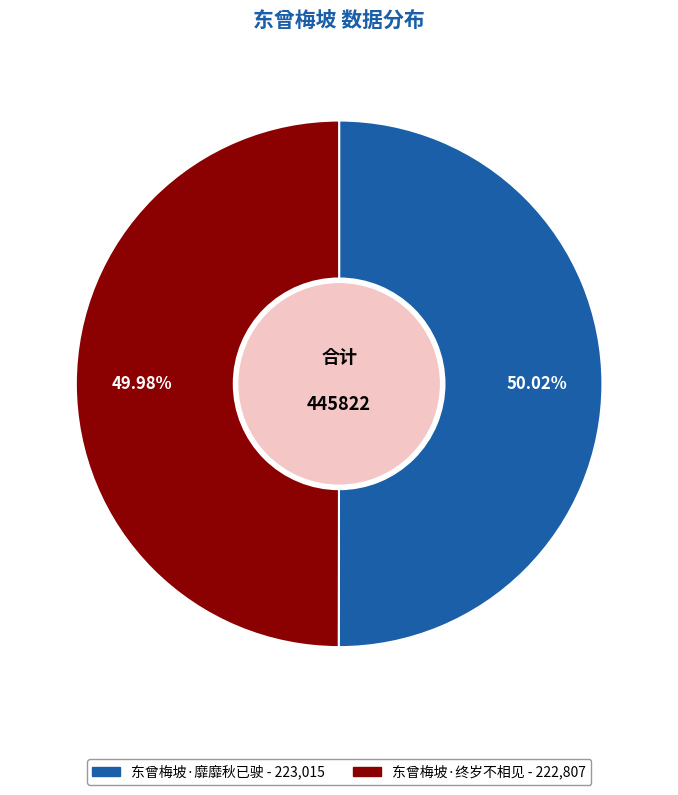

Approximately how many times larger is the value at 东曾梅坡·终岁不相见 compared to 东曾梅坡·靡靡秋已驶?

1.0